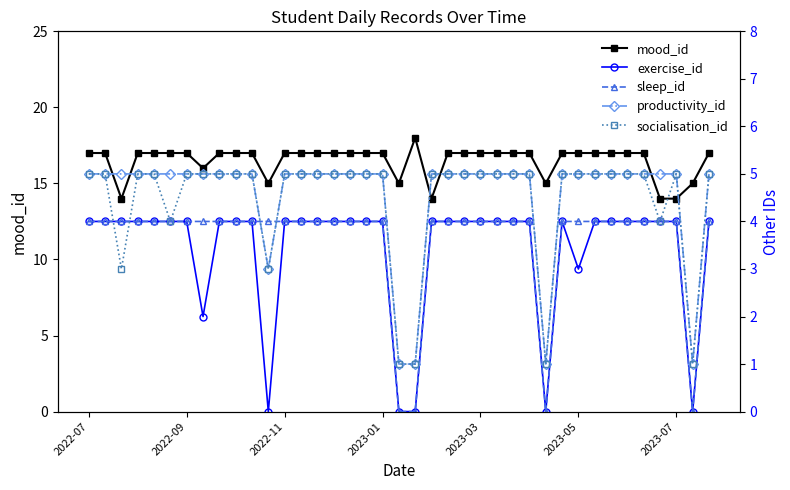

How many mood_id values are between 17 and 18?

30